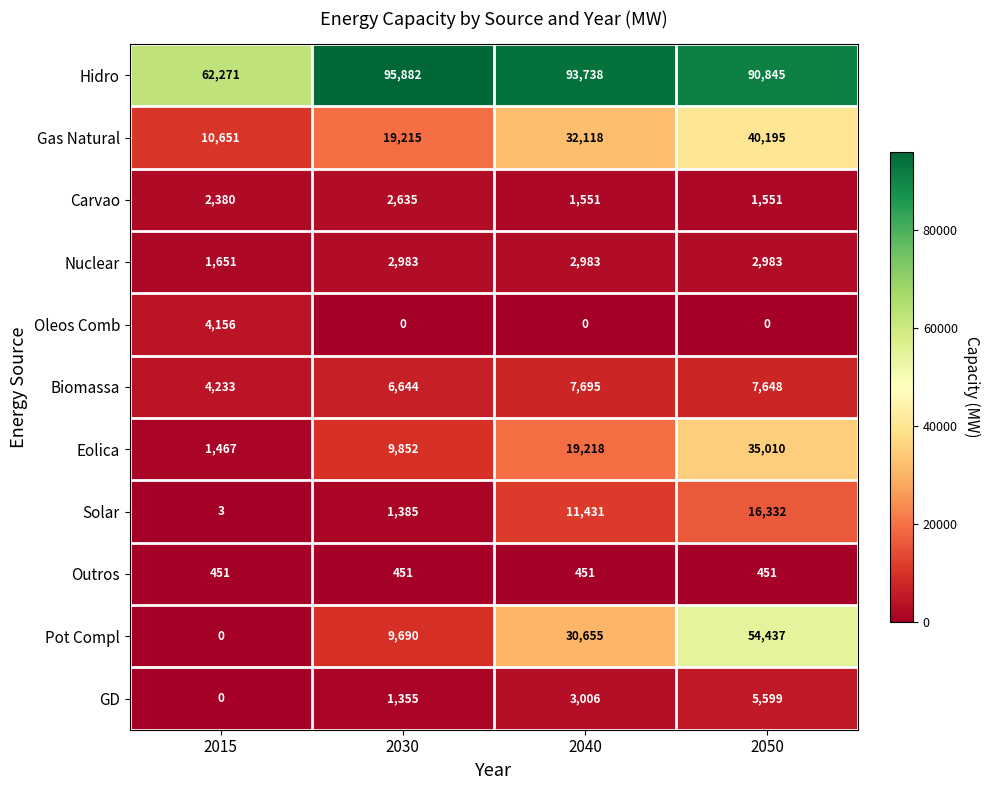

Which series has the widest spread of values?

Pot Compl